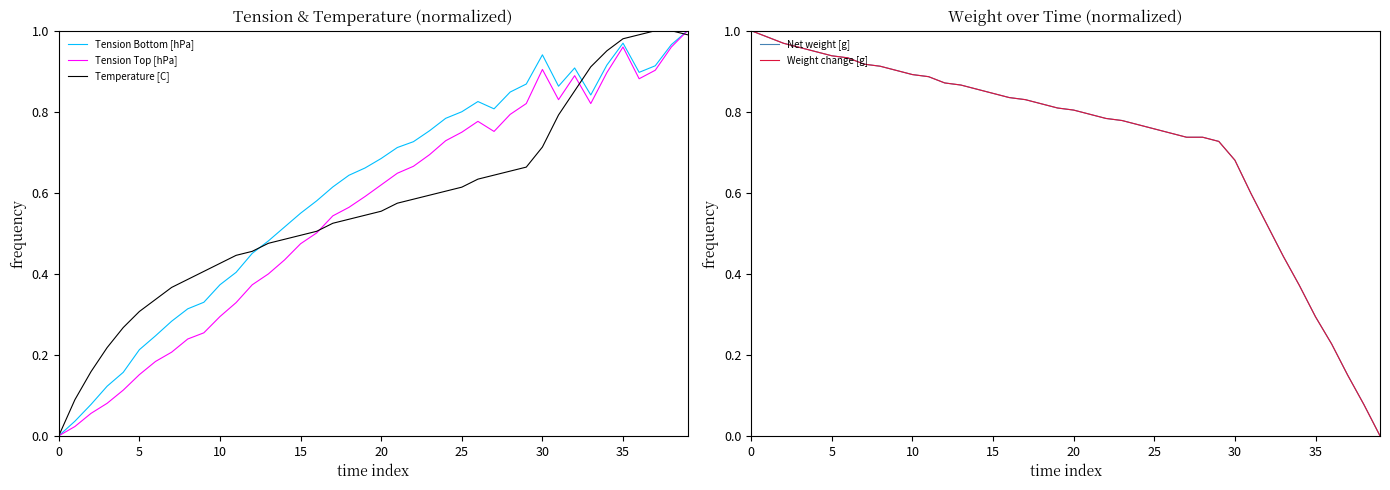

The Tension Bottom [hPa] series shows 0.0 at 0. True or false?

True